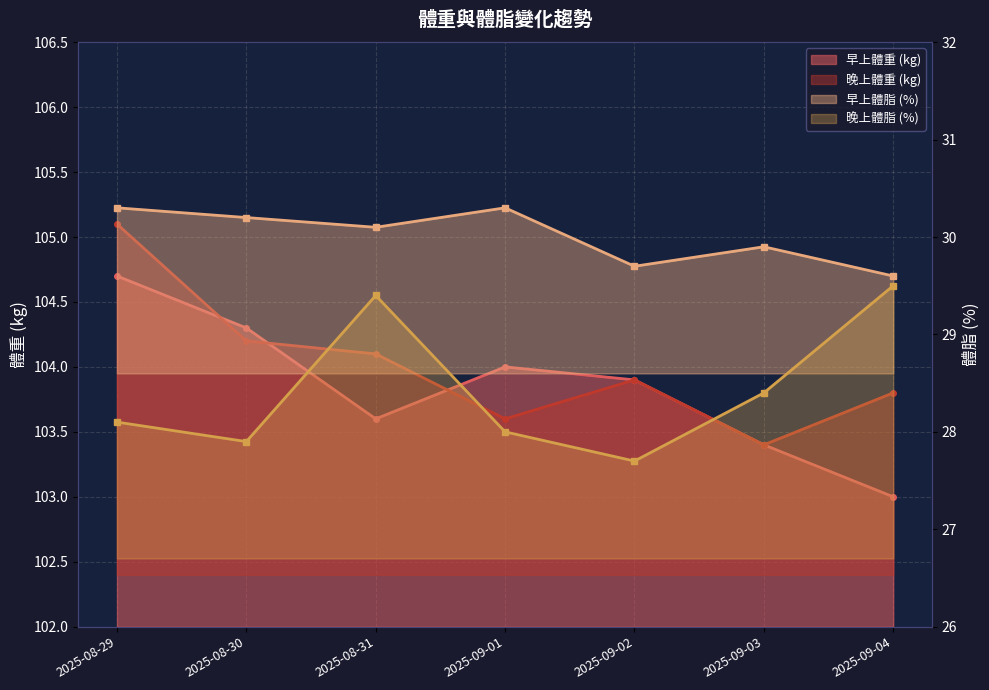

What is the average value of the 晚上體重 (kg) series?

104.0